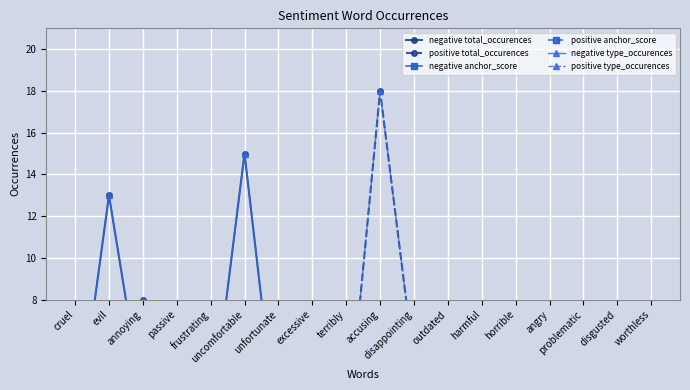

True or false: negative type_occurences and negative anchor_score intersect in this chart.

False